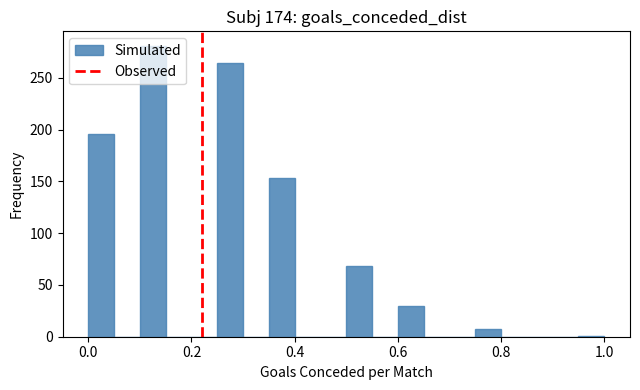

Read against the x-axis, roughly where is the centre of the tallest bar?

0.12